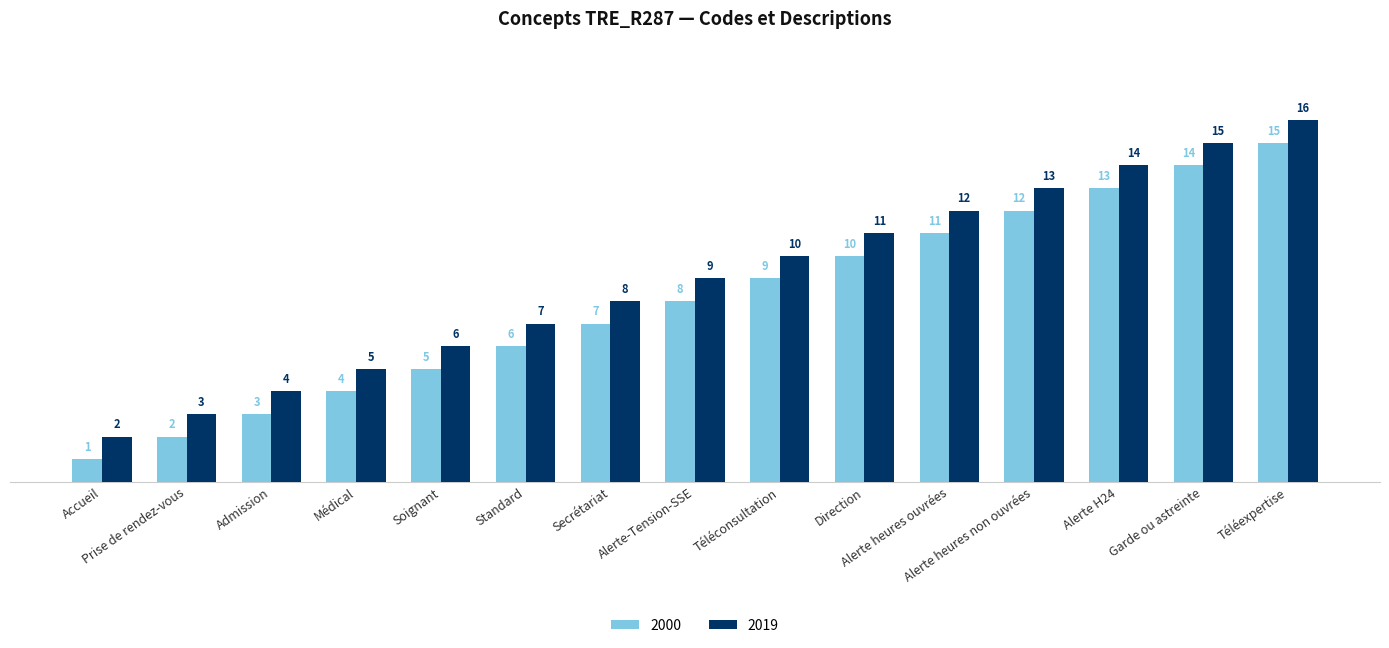

At how many categories does at least one series exceed 1?

15